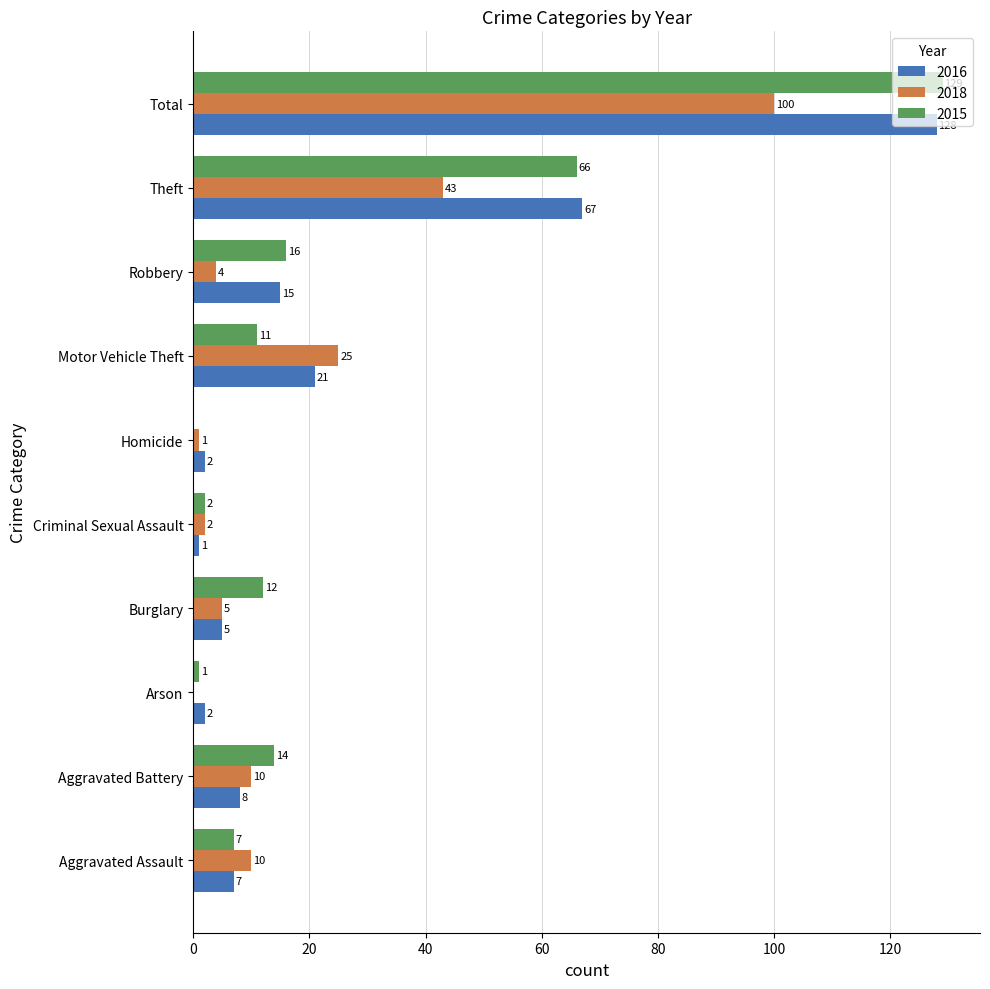

What is the sum of the 2018 values at Homicide and Motor Vehicle Theft?

26